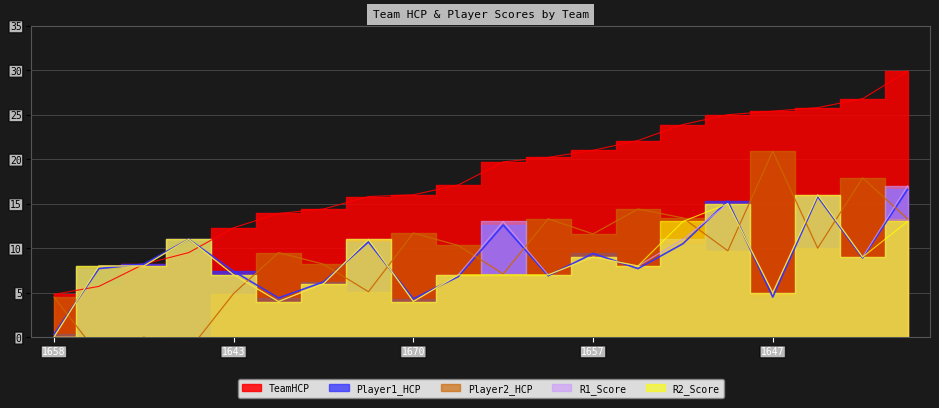

Rank the series at 1653 from highest to lowest value.

TeamHCP, R1_Score, R2_Score, Player1_HCP, Player2_HCP